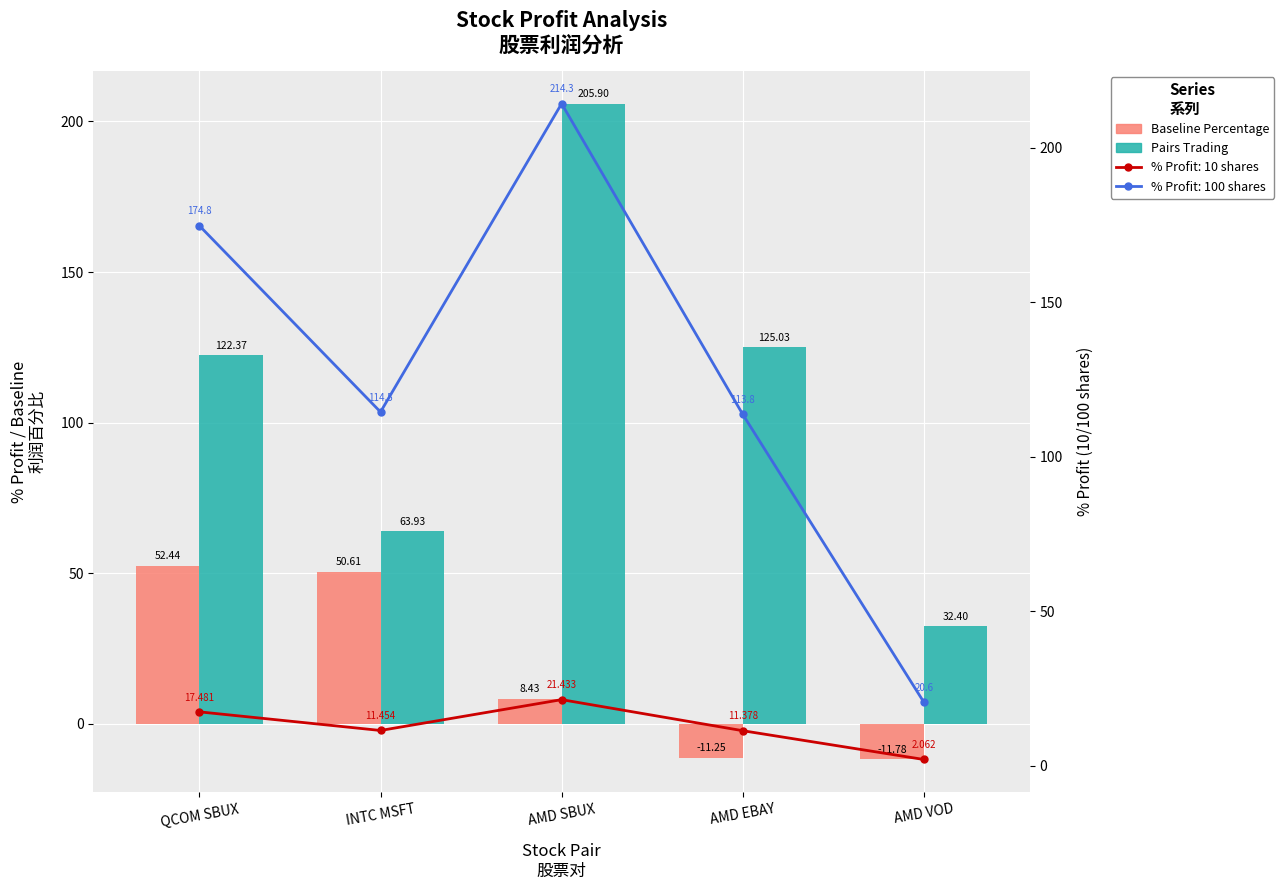

At which category is the sum across all series the highest?

AMD SBUX